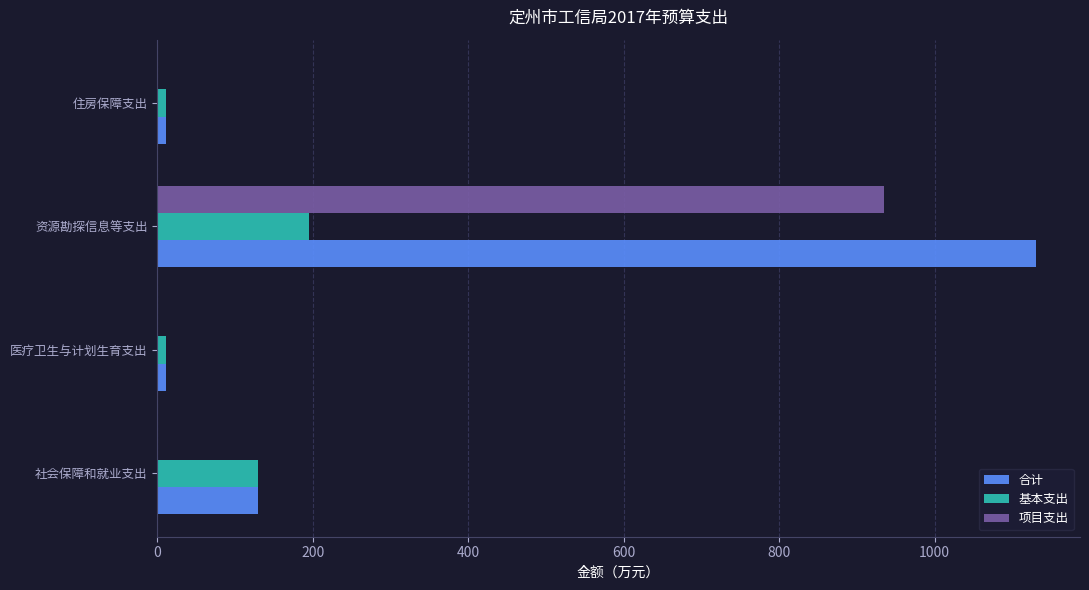

The 基本支出 series shows 130.3 at 社会保障和就业支出. True or false?

True